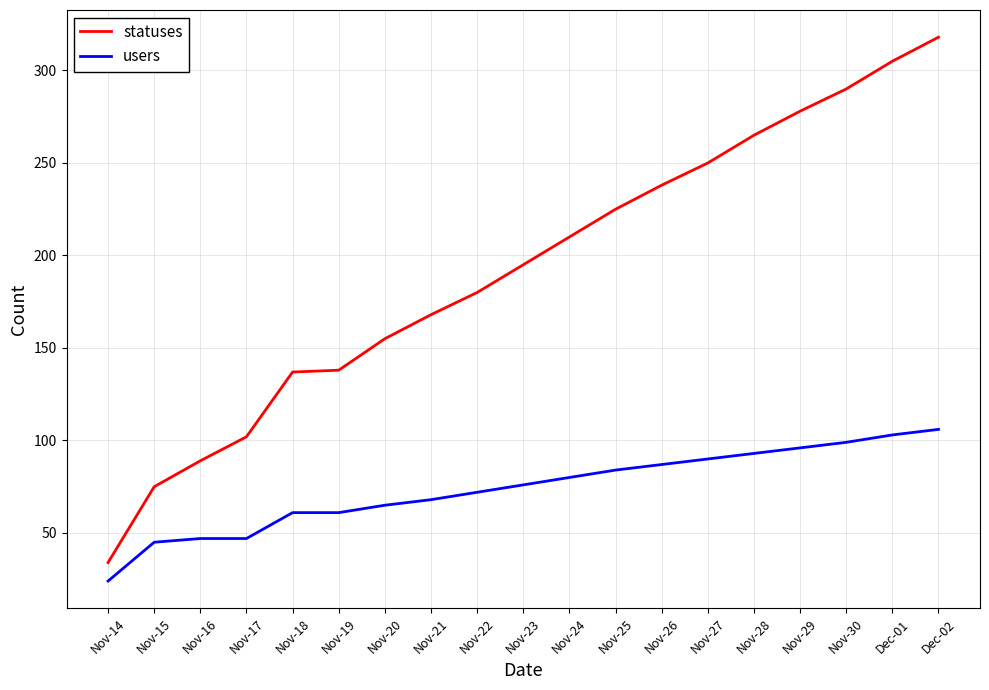

At which label is users closest to 65?

Nov-20